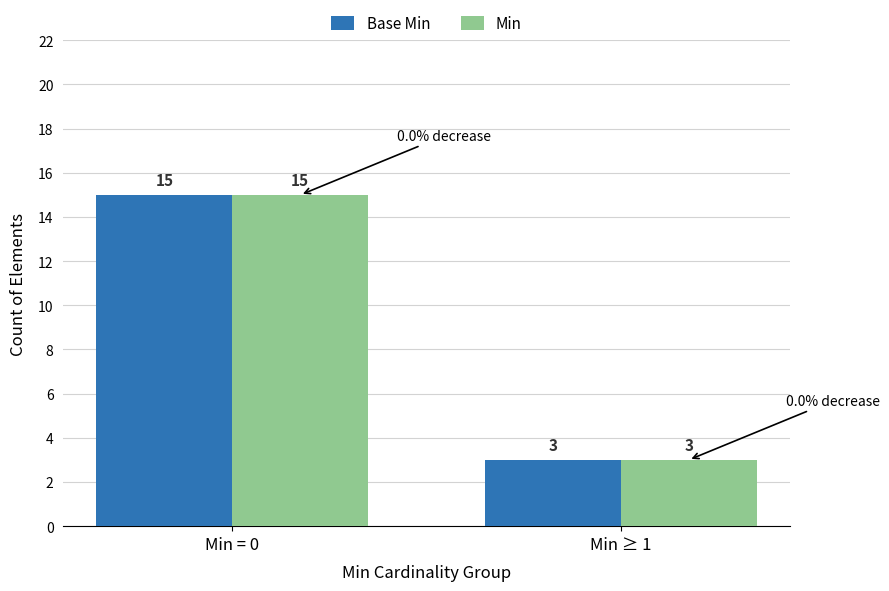

How many groups of bars are there?

2